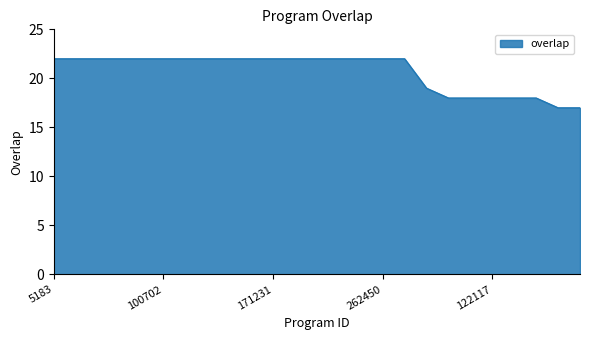

What is the maximum value shown in the chart?

22